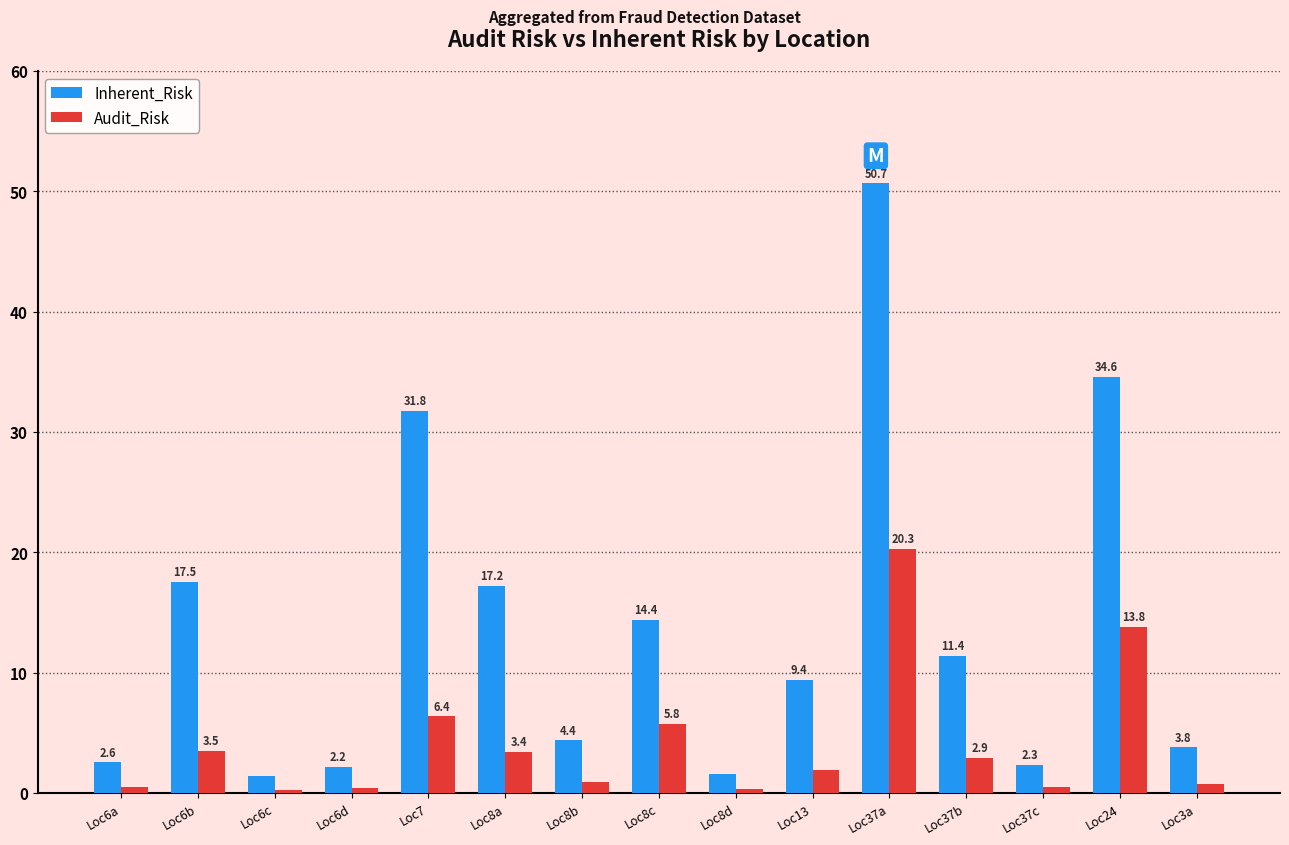

Where does the Audit_Risk series first go above 1?

Loc6b